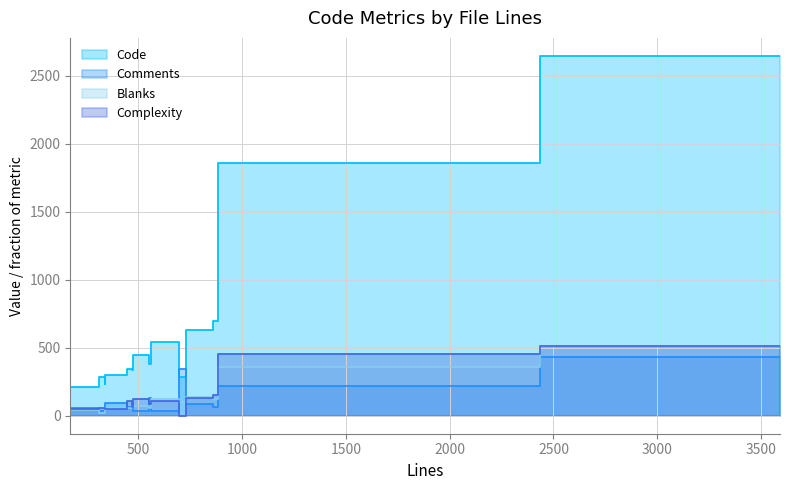

Which series has the largest total across all categories?

Code